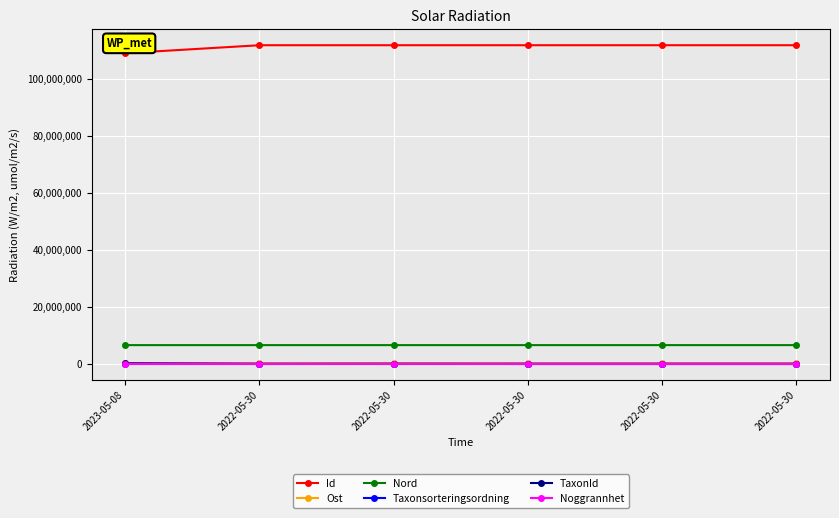

Where is TaxonId nearest to the value 111275?

2022-05-30